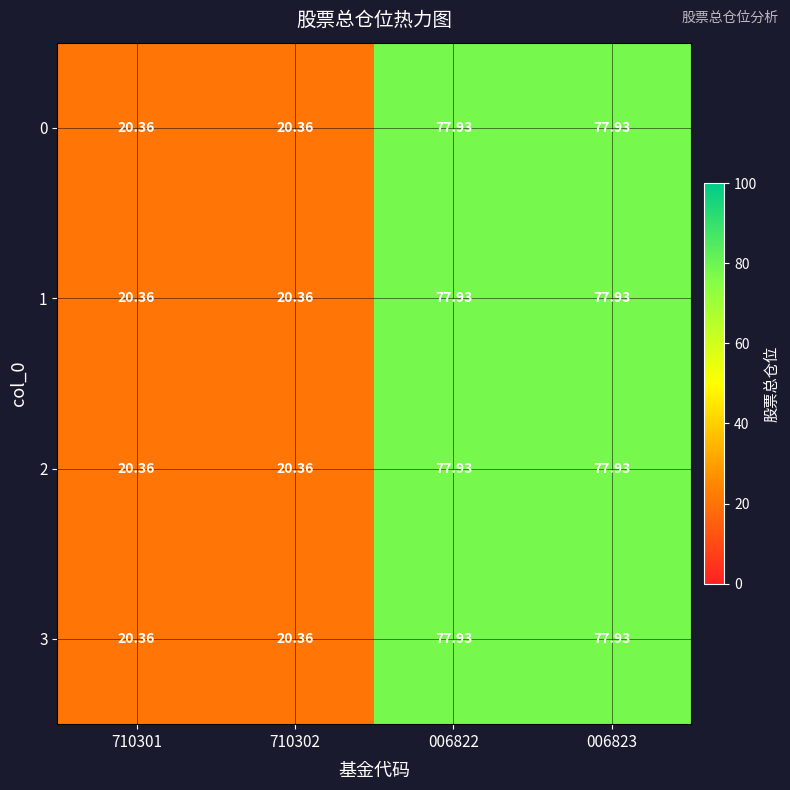

How many series are shown in this chart?

4